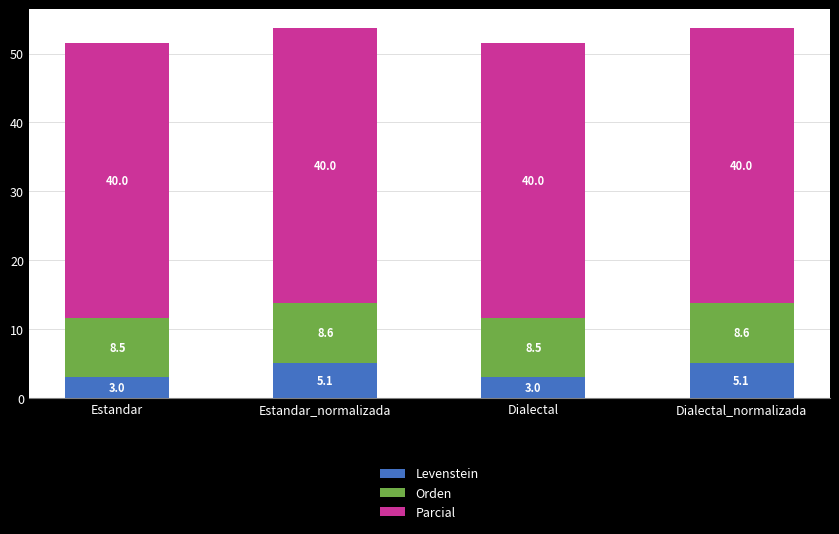

Where does the Levenstein series first go above 5?

Estandar_normalizada